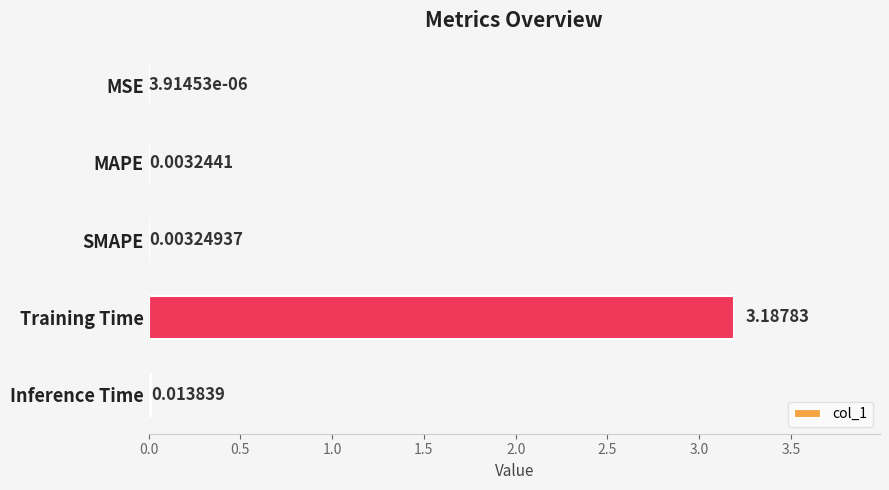

At which label is the value closest to 1?

Inference Time